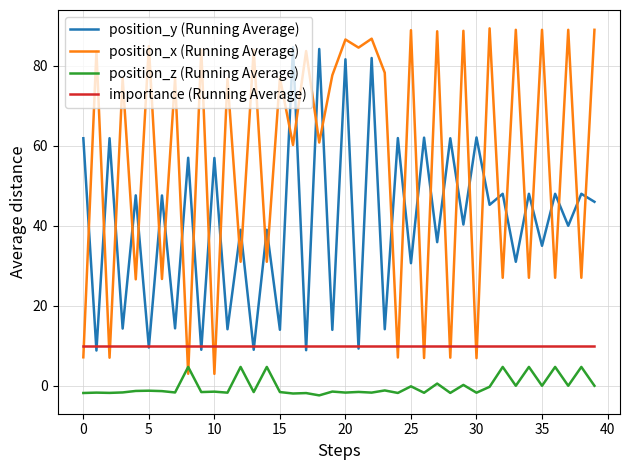

True or false: position_y (Running Average) and position_z (Running Average) cross at least once.

False